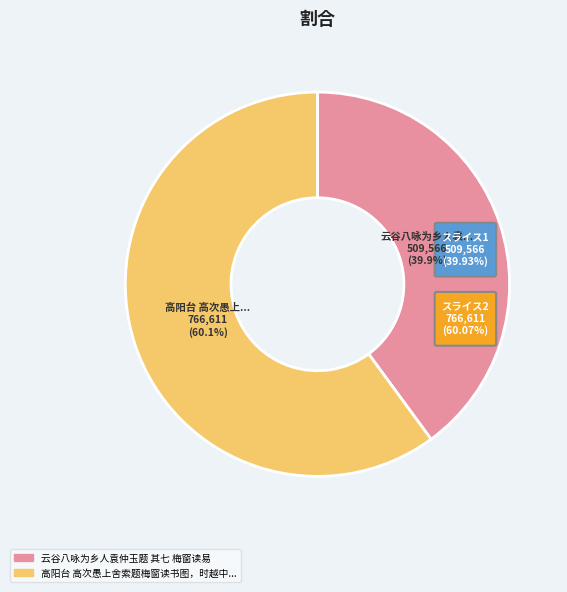

Does 高阳台 高次愚上舍索题梅窗读书图，时越中不守，杭城被围 represent more than half of the total?

Yes